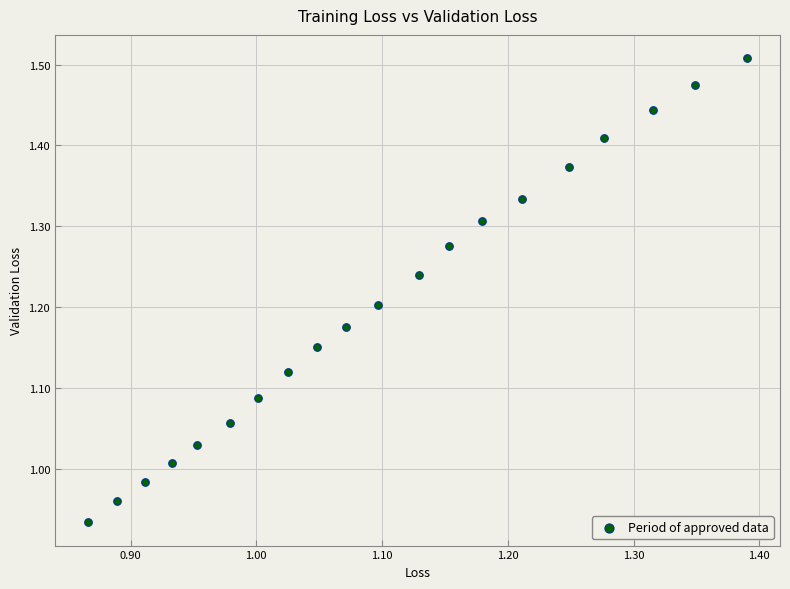

What is the range of Y values (max minus min)?

0.6